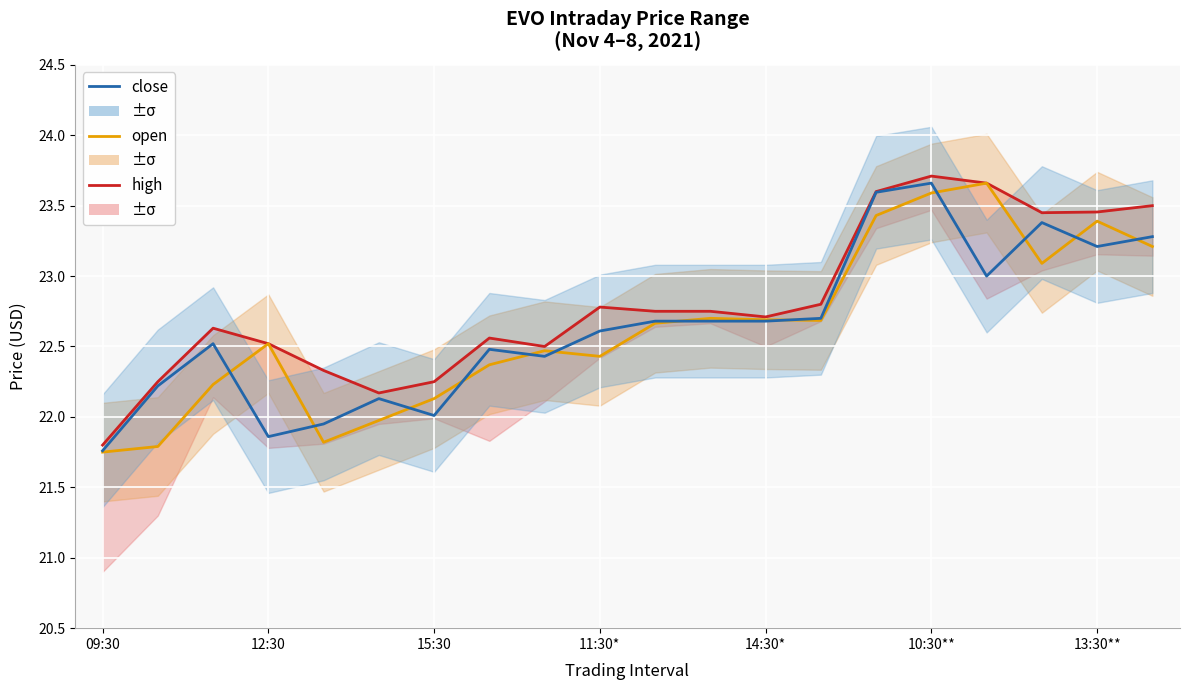

What is the sum of the close values at 19 and 12?

46.0